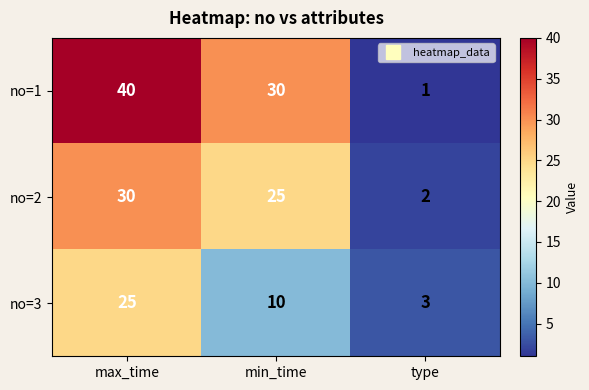

List the series in order of their overall mean, highest first.

no=1, no=2, no=3